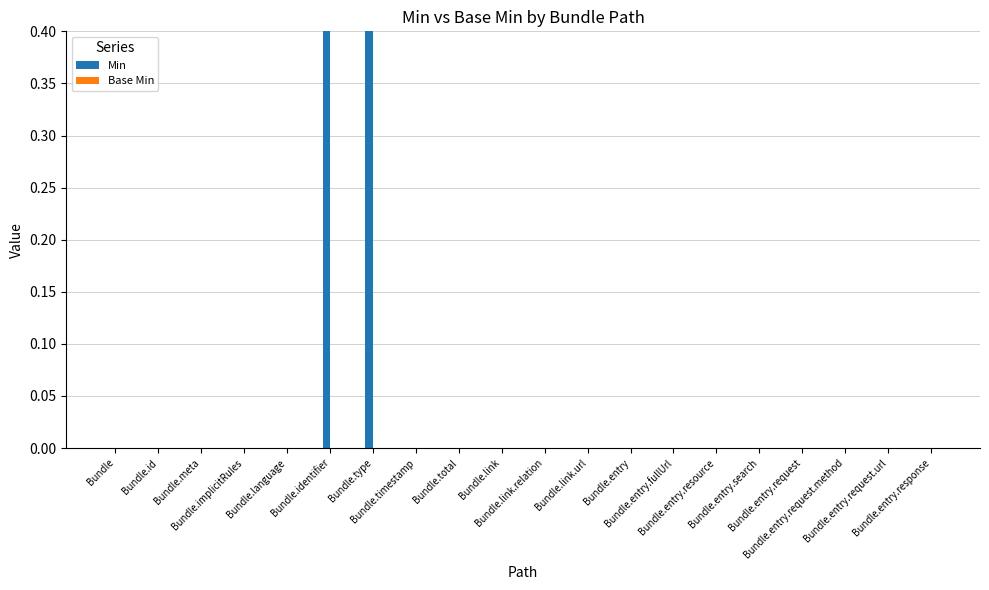

Reading left to right, list all the values displayed in this chart.

Min: Bundle=0	Bundle.id=0	Bundle.meta=0	Bundle.implicitRules=0	Bundle.language=0	Bundle.identifier=1	Bundle.type=1	Bundle.timestamp=0	Bundle.total=0	Bundle.link=0	Bundle.link.relation=0	Bundle.link.url=0	Bundle.entry=0	Bundle.entry.fullUrl=0	Bundle.entry.resource=0	Bundle.entry.search=0	Bundle.entry.request=0	Bundle.entry.request.method=0	Bundle.entry.request.url=0	Bundle.entry.response=0
Base Min: Bundle=0	Bundle.id=0	Bundle.meta=0	Bundle.implicitRules=0	Bundle.language=0	Bundle.identifier=0	Bundle.type=0	Bundle.timestamp=0	Bundle.total=0	Bundle.link=0	Bundle.link.relation=0	Bundle.link.url=0	Bundle.entry=0	Bundle.entry.fullUrl=0	Bundle.entry.resource=0	Bundle.entry.search=0	Bundle.entry.request=0	Bundle.entry.request.method=0	Bundle.entry.request.url=0	Bundle.entry.response=0